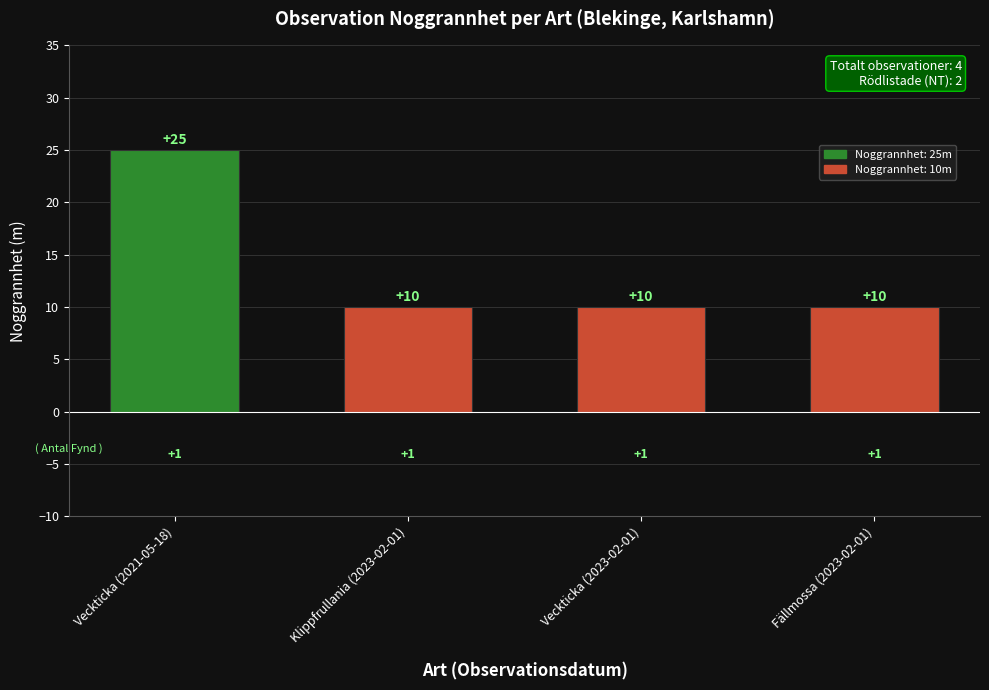

How many data points are above 10?

1